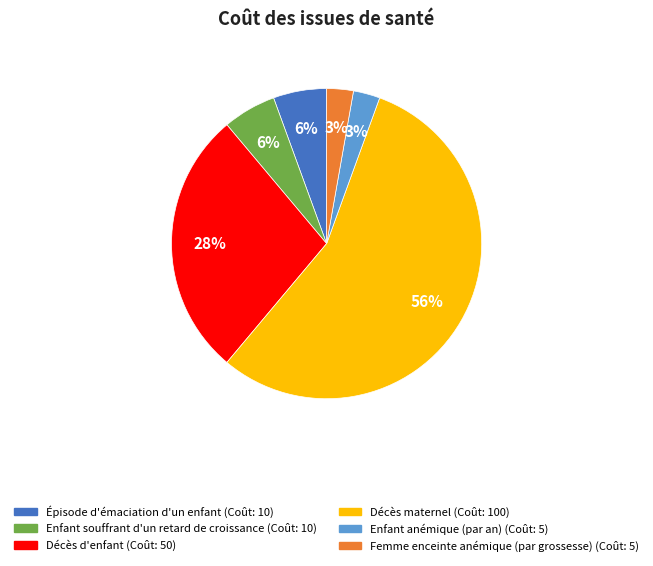

The Femme enceinte anémique (par grossesse) slice represents 13% of the pie. True or false?

False